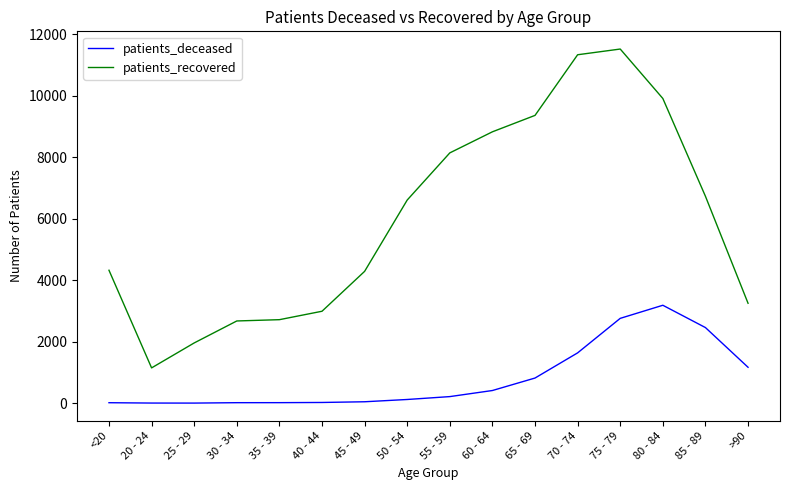

What is the total value across all series at 80 - 84?

13100